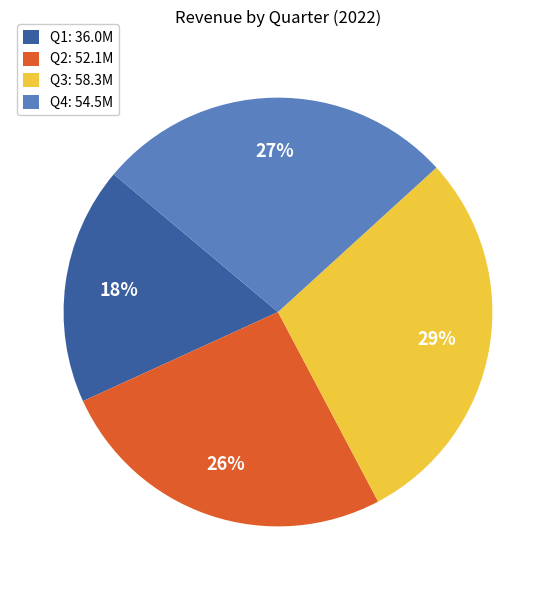

To the nearest percent, what is the combined percentage of Q2 and Q1?

44%